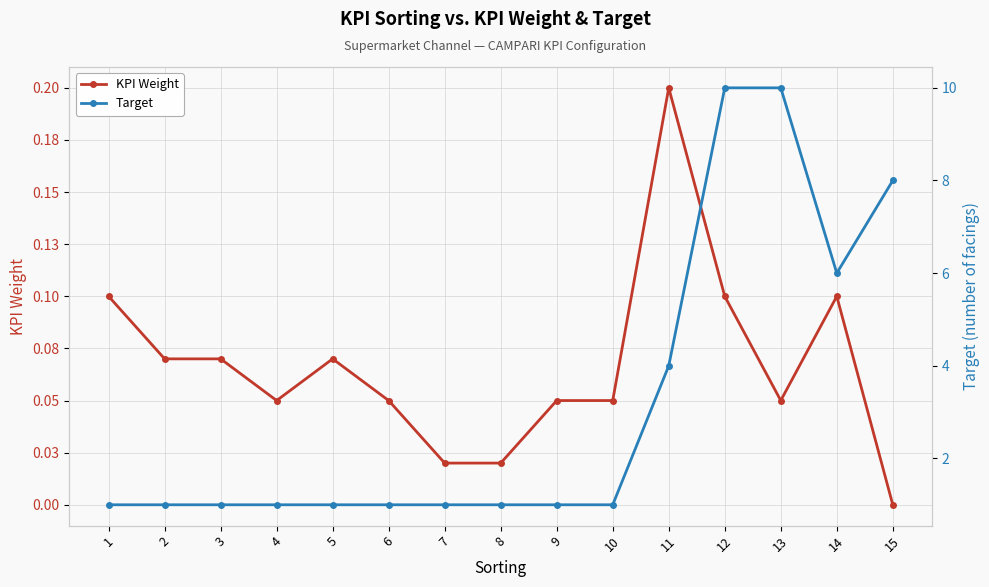

At which label does Target reach its minimum?

1